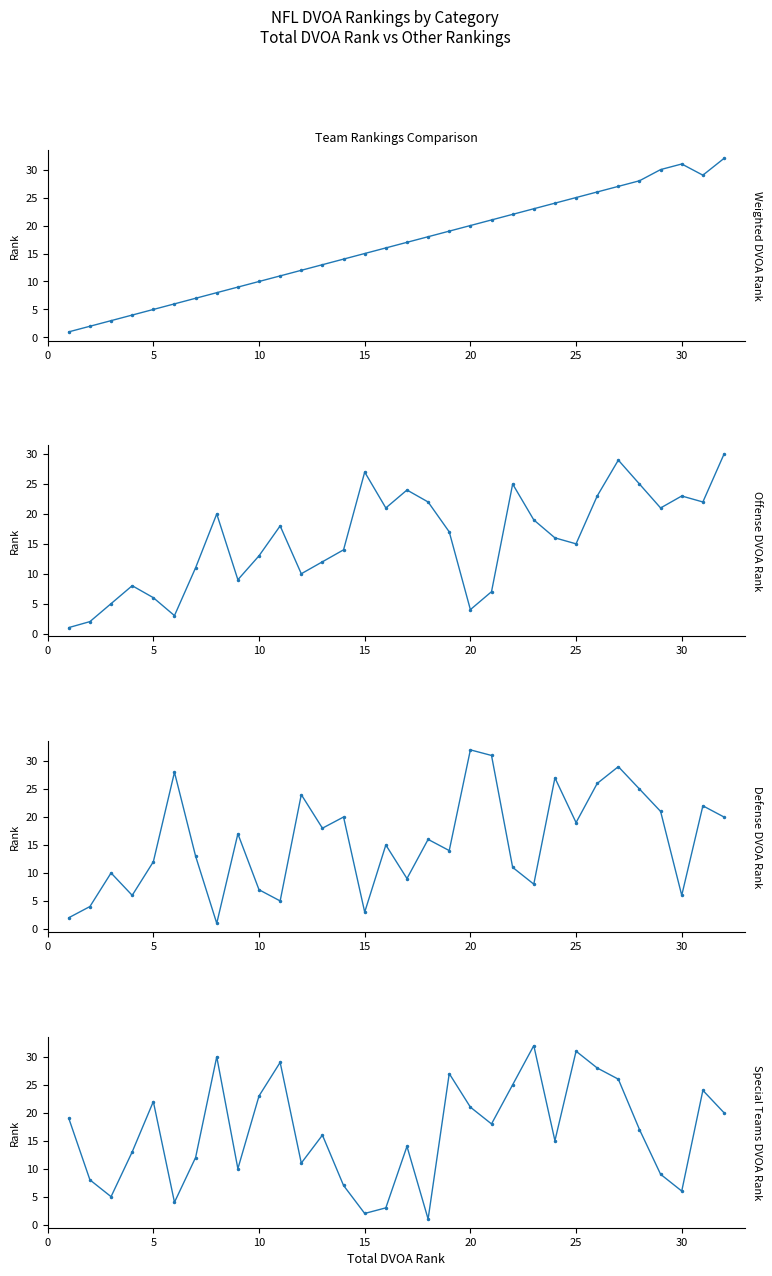

How many interior local peaks does the Special Teams DVOA Rank series have?

9